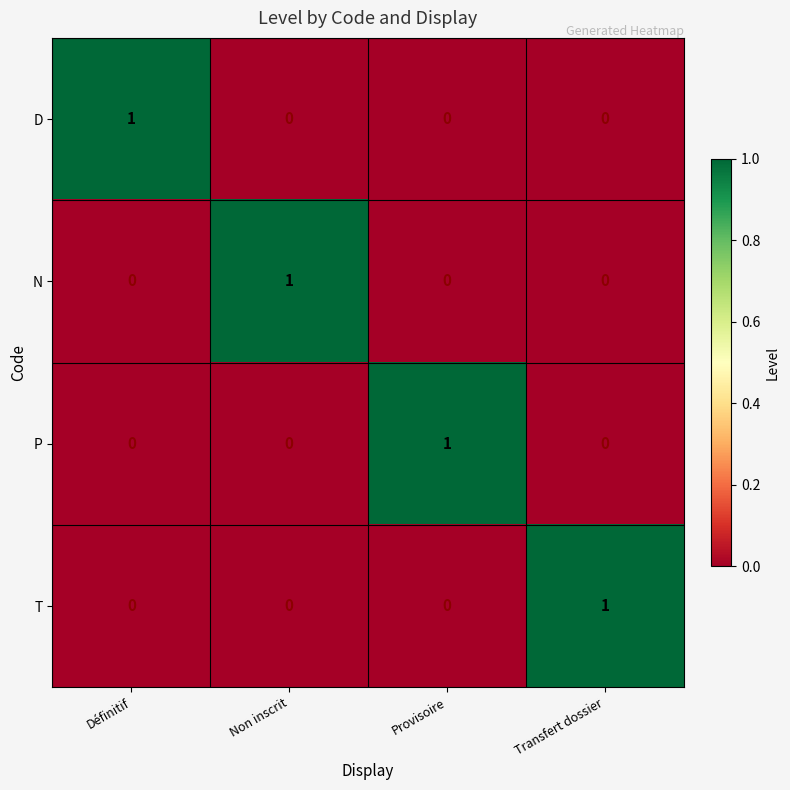

The P series shows 1 at Provisoire. True or false?

True